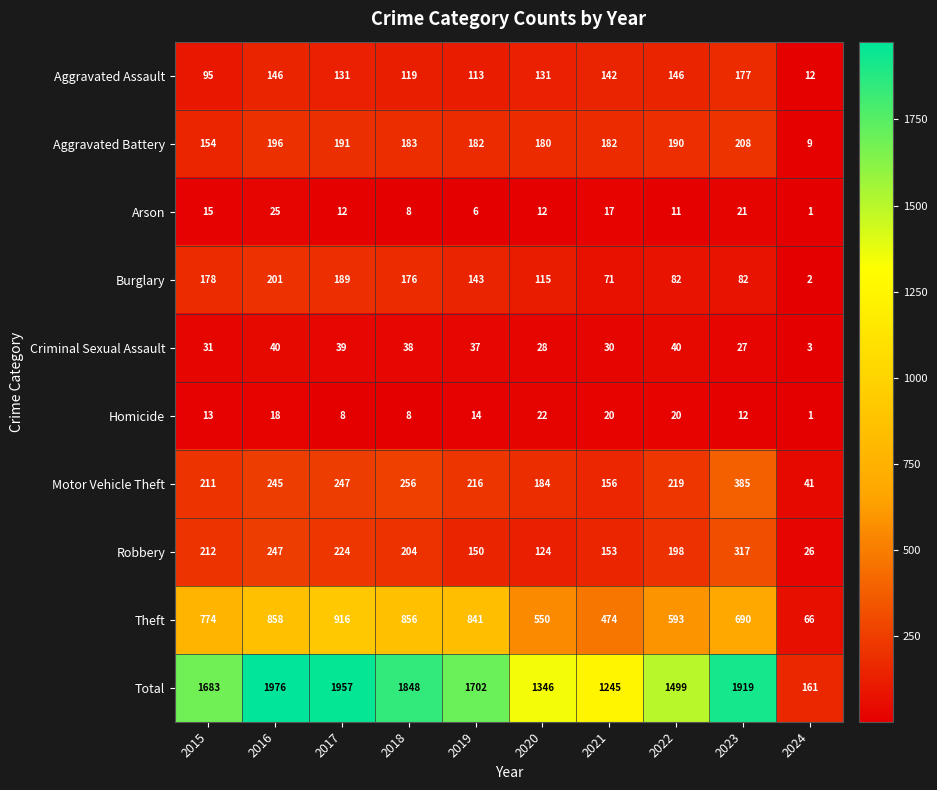

At how many categories does at least one series exceed 822?

9